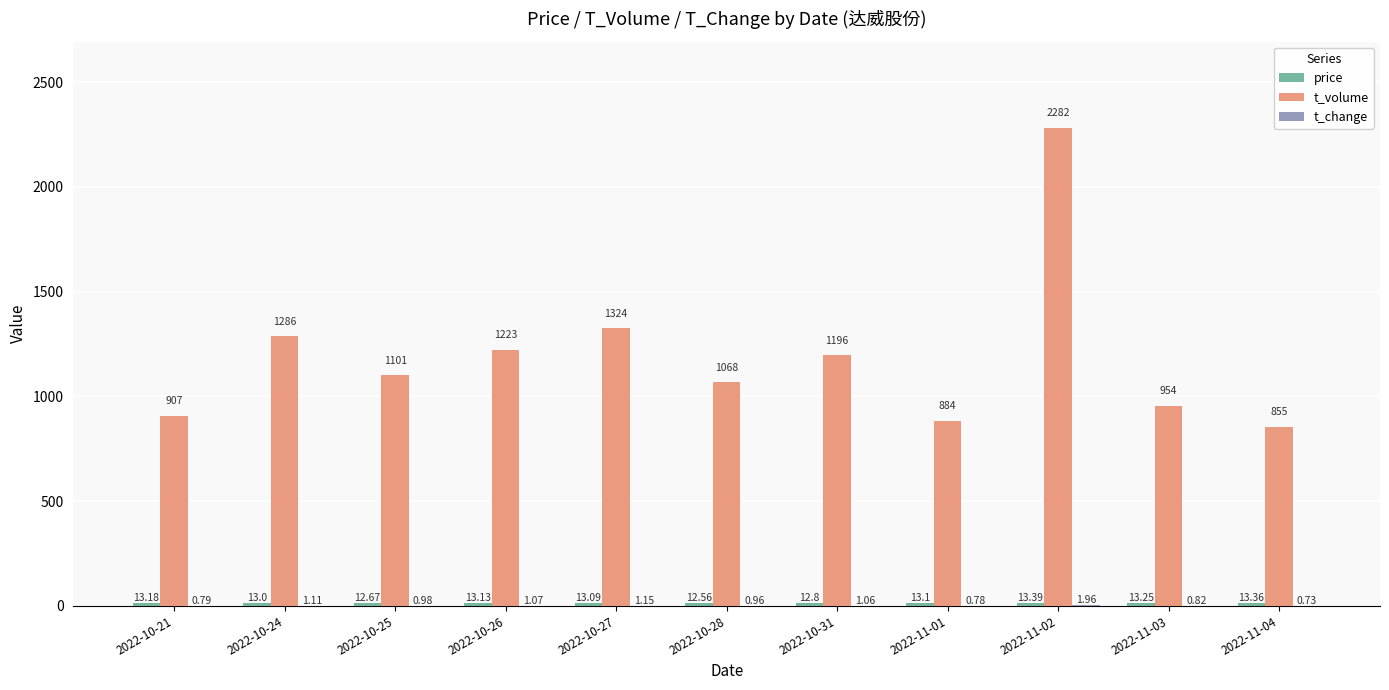

Are the bars grouped side by side (vs. stacked)?

Yes